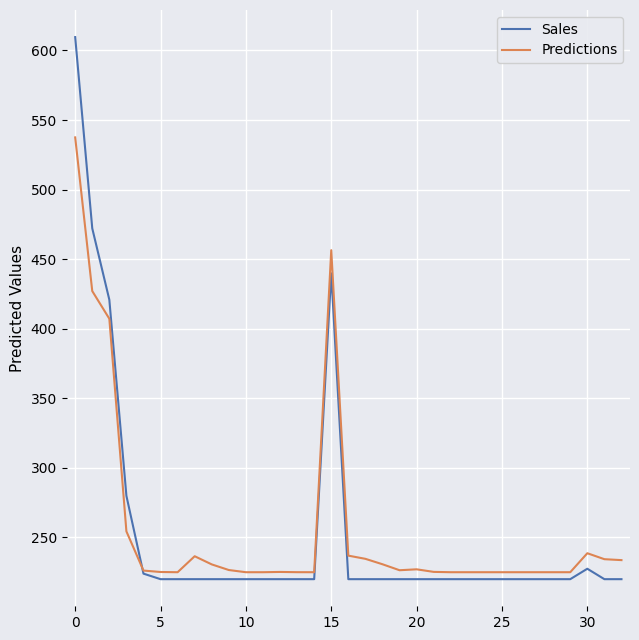

True or false: Predictions and Sales intersect in this chart.

True